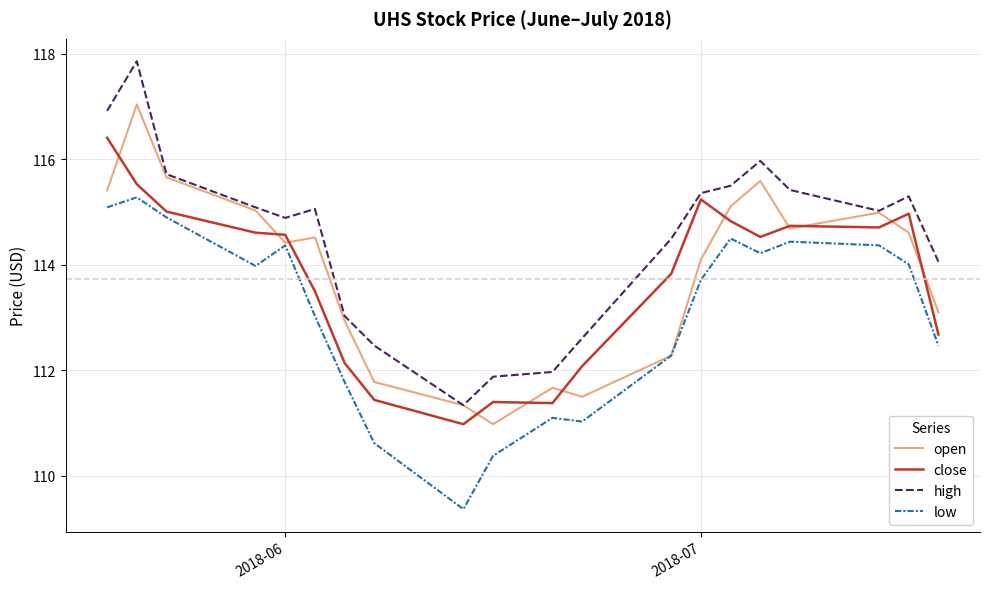

Which series has the widest spread of values?

high